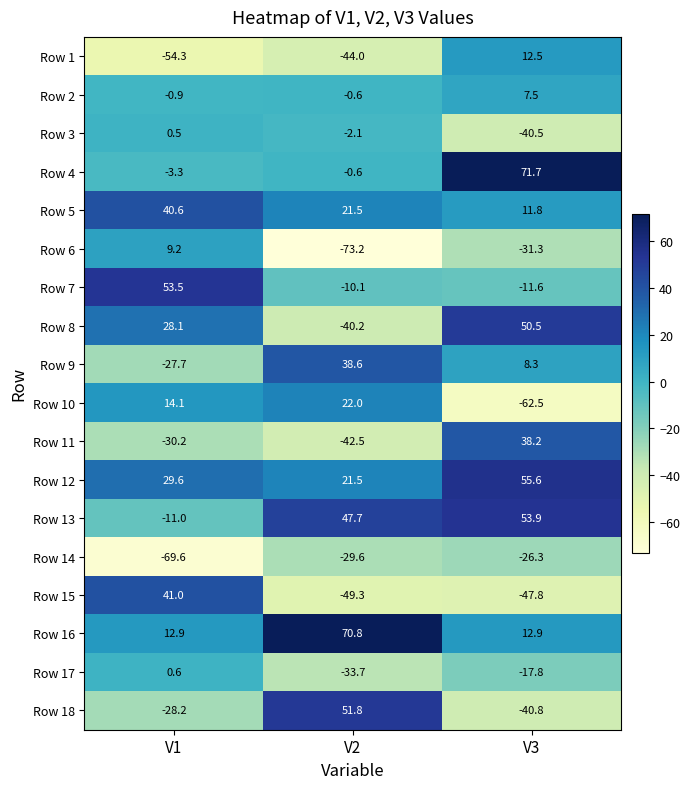

Read the Row 16 value at V3.

12.9